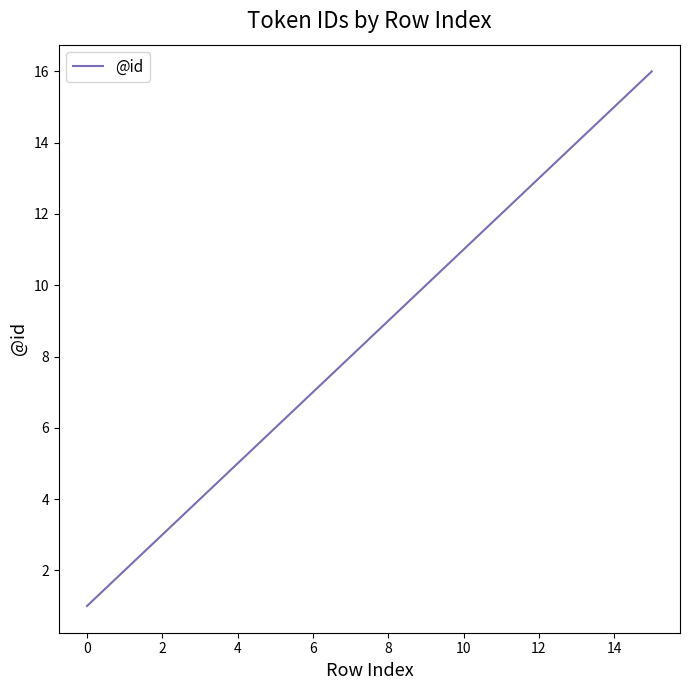

What is the difference between the maximum and minimum values?

15